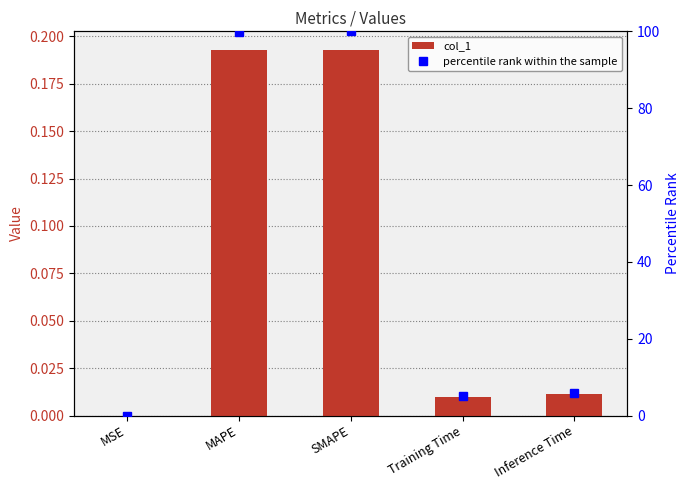

How many values in the percentile rank within the sample series are below 5?

1